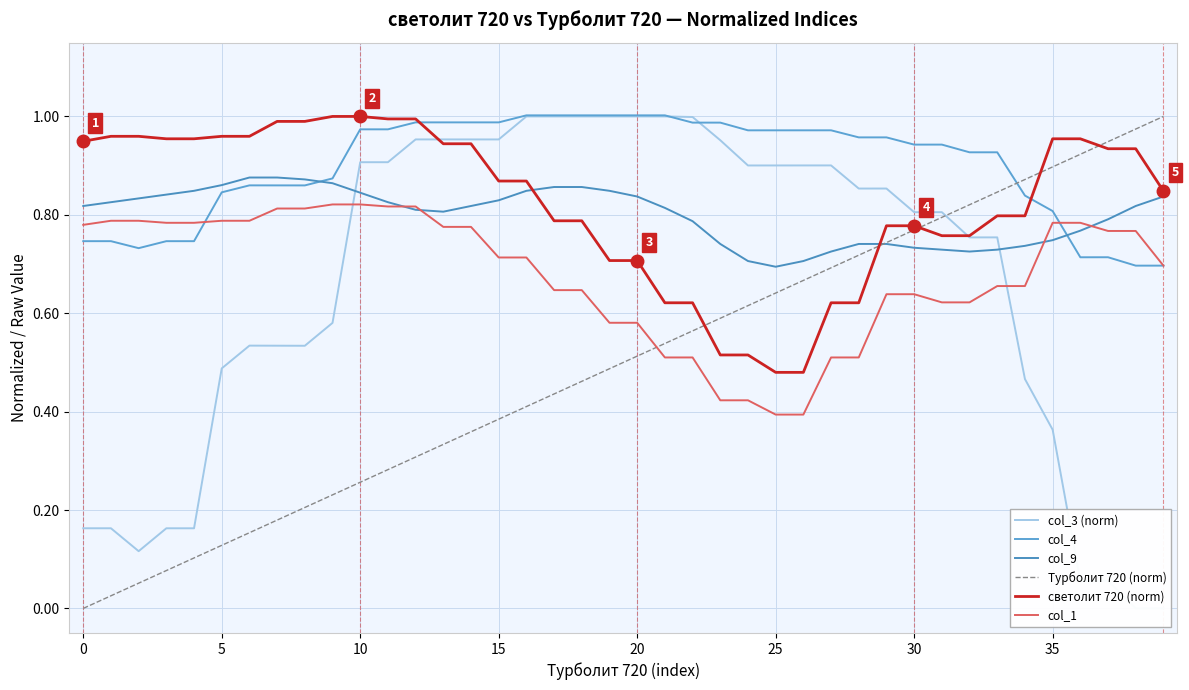

What is the difference between the maximum and minimum values in the col_1 series?

0.4